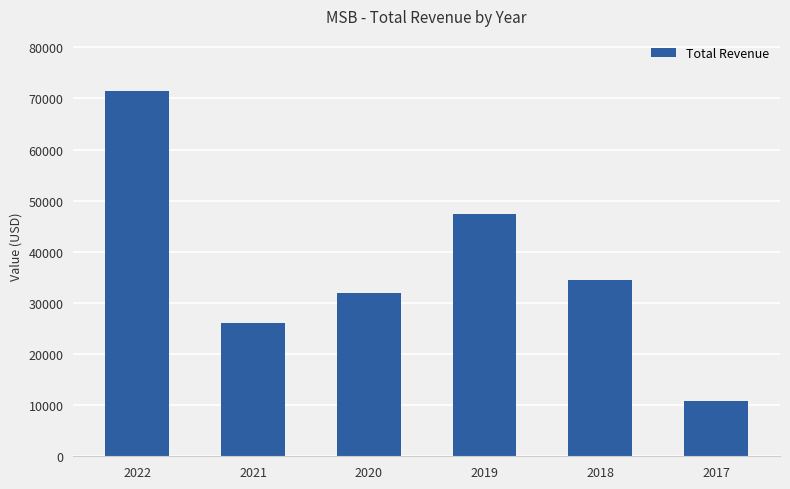

Reading right to left, extract all data points from this chart.

2017=10900	2018=34500	2019=47300	2020=32000	2021=26000	2022=71500